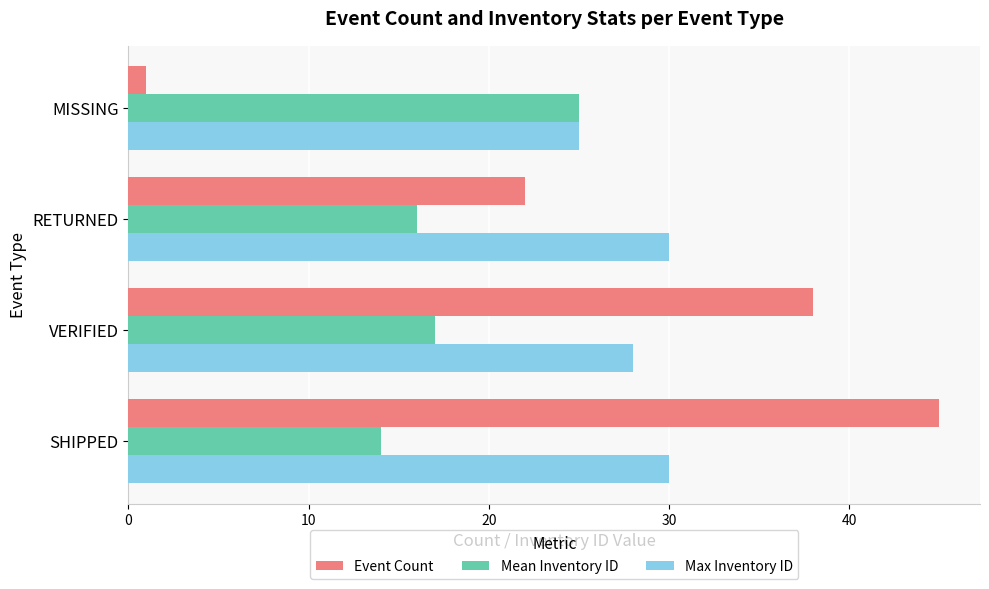

At how many categories does at least one series exceed 9?

4